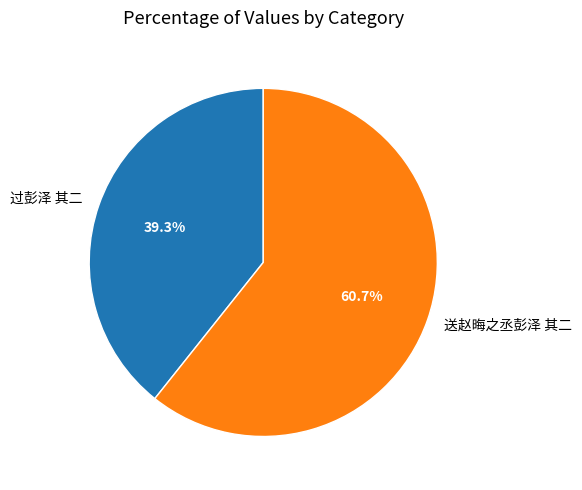

The 过彭泽 其二 slice represents 34% of the pie. True or false?

False